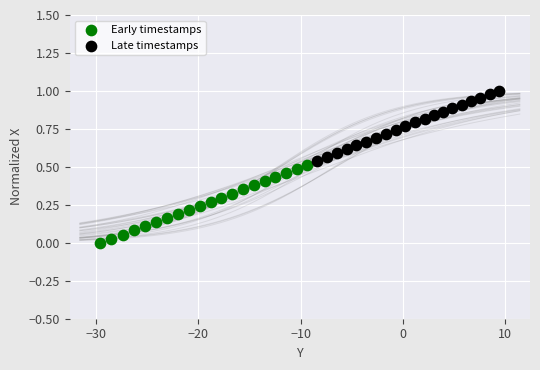

Which series has the widest spread of Y values?

Early timestamps